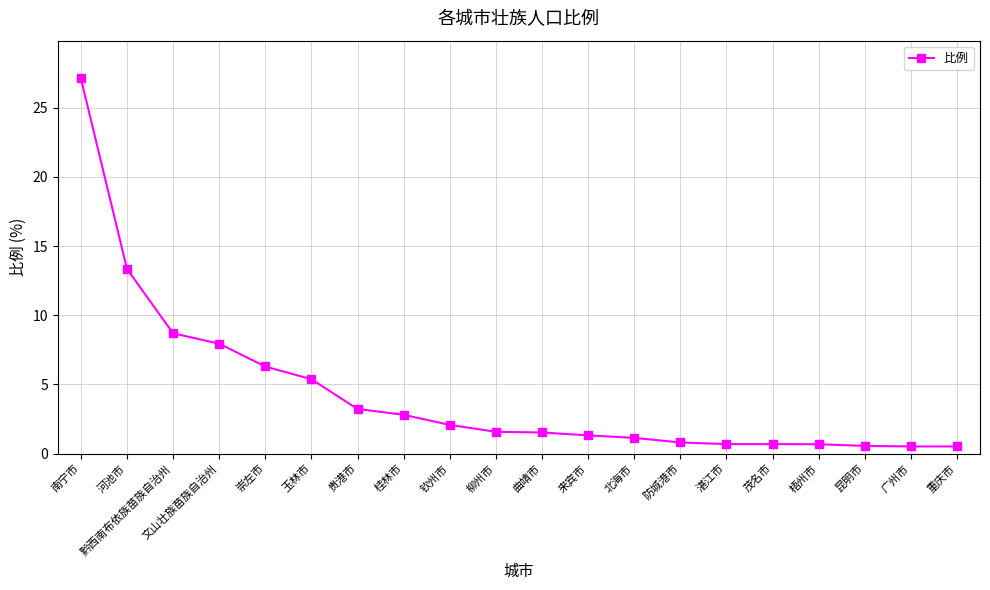

Between 黔西南布依族苗族自治州 and 来宾市, which is larger?

黔西南布依族苗族自治州